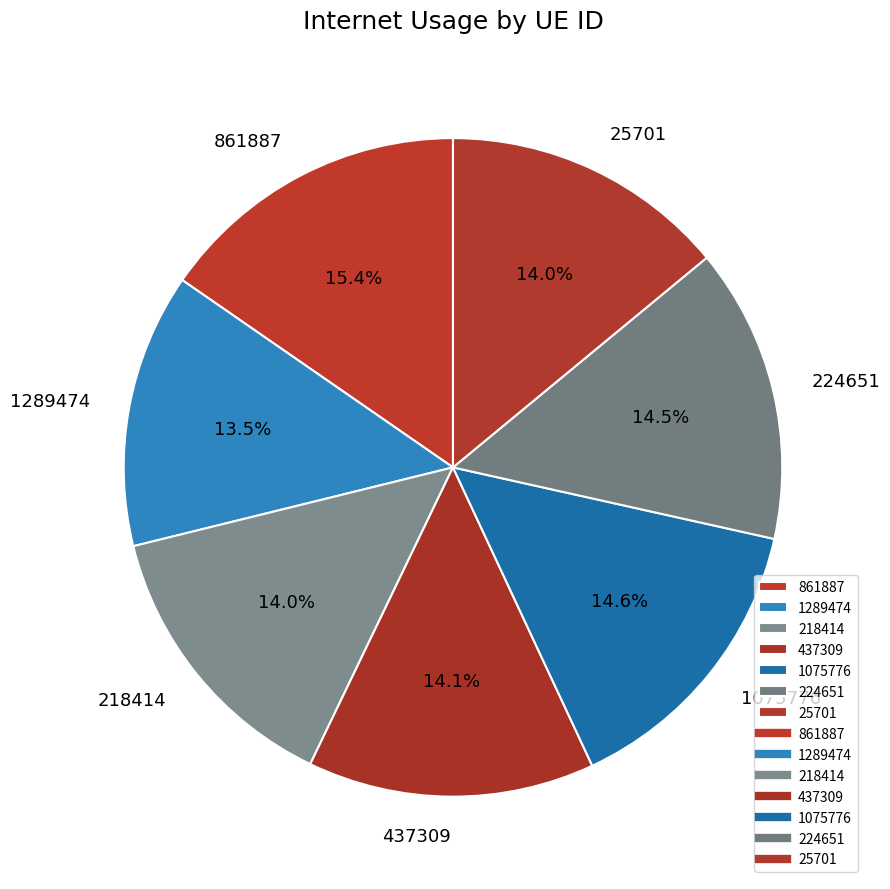

How many segments does this pie chart have?

7